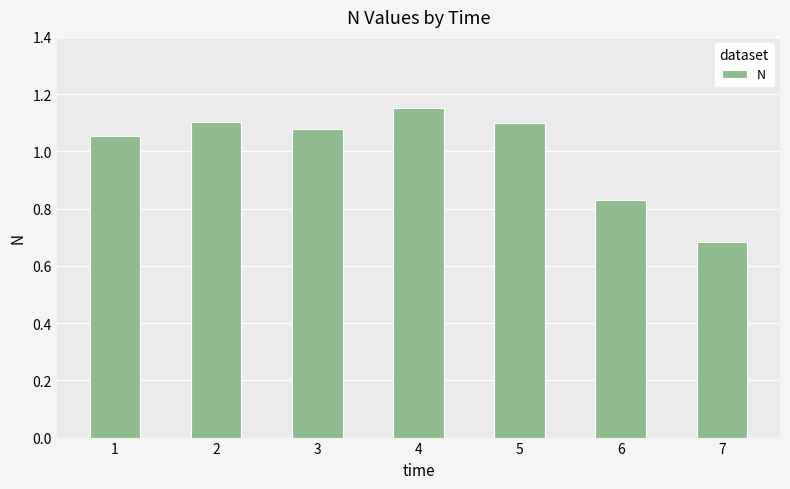

Where is the data nearest to the value 0?

7